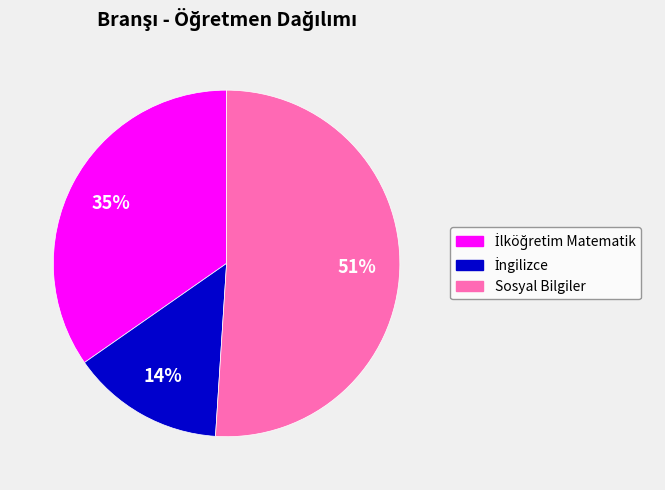

Is it true that Sosyal Bilgiler is 62% of the pie?

False